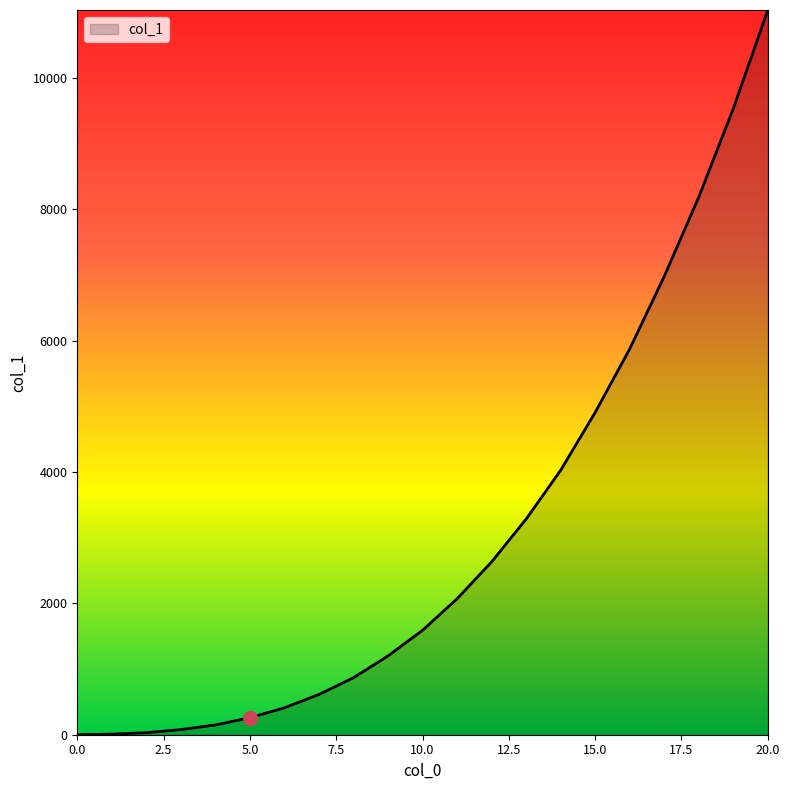

What is the greatest value displayed?

11036